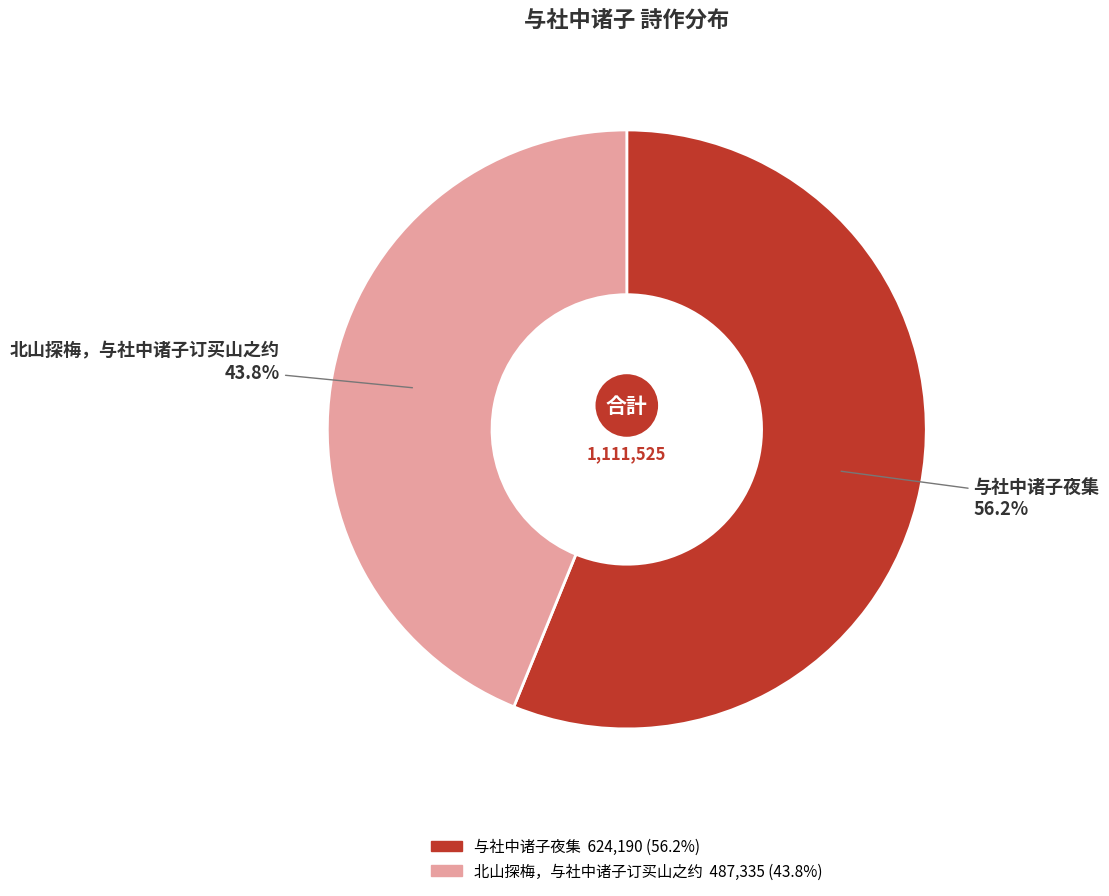

The 与社中诸子夜集 slice represents 45% of the pie. True or false?

False